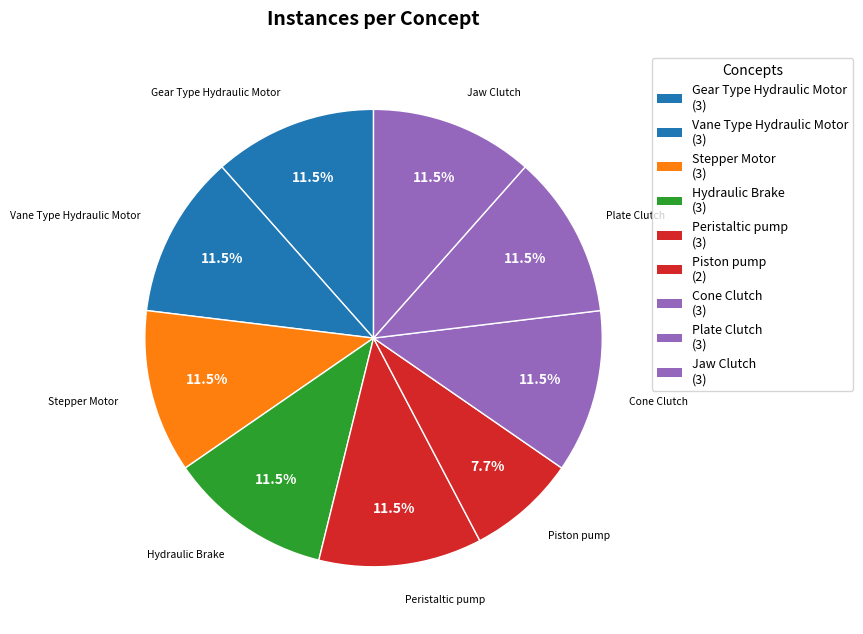

Which category has the smallest portion of the pie?

Piston pump